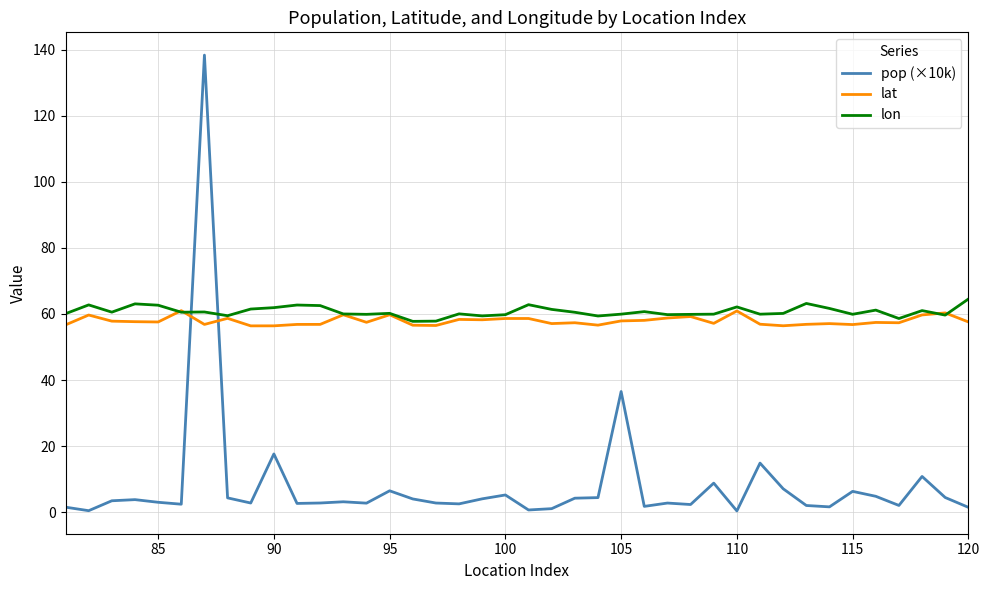

What is the maximum value for lat?

61.0